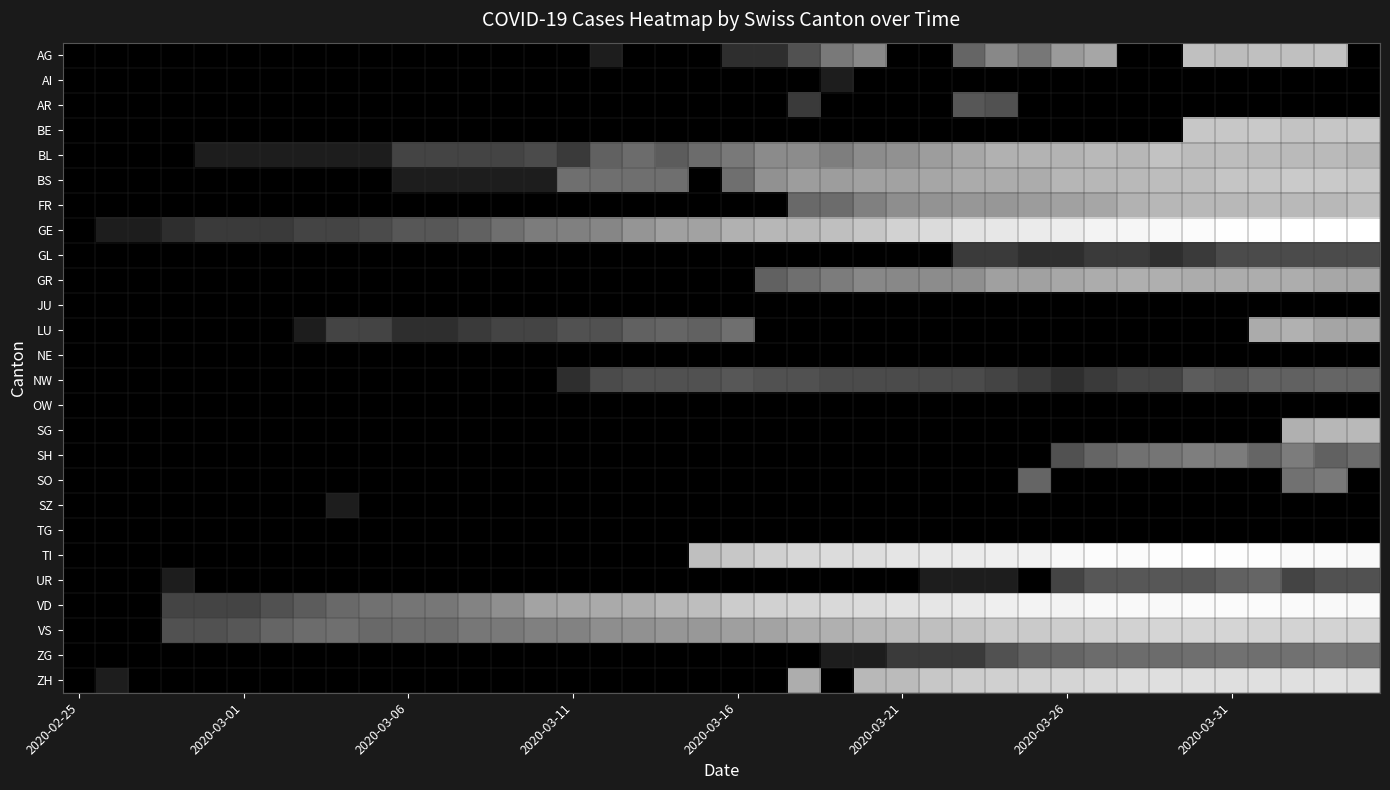

Count the number of data series in this chart.

26